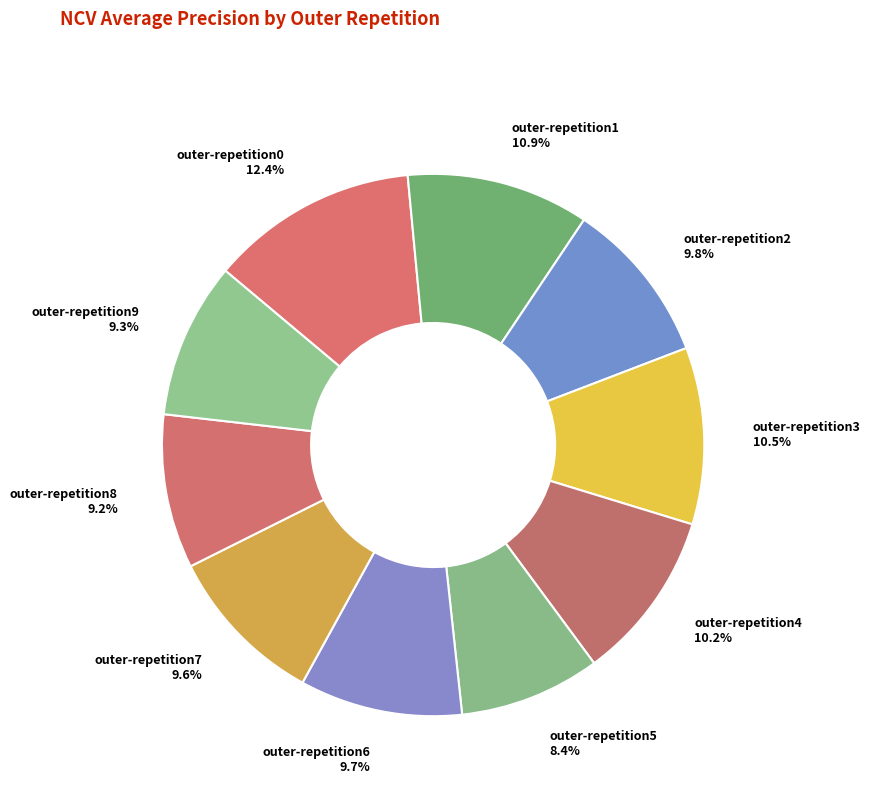

What is the smallest slice in the pie chart?

outer-repetition5